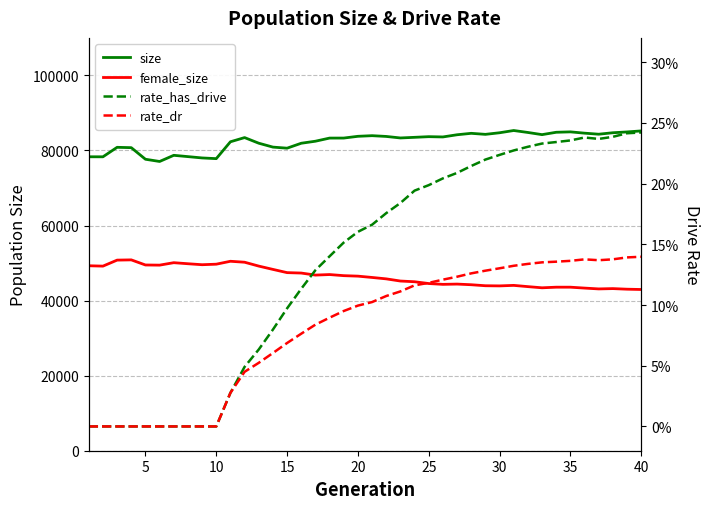

List the series in order of their peak value, lowest first.

rate_dr, rate_has_drive, female_size, size